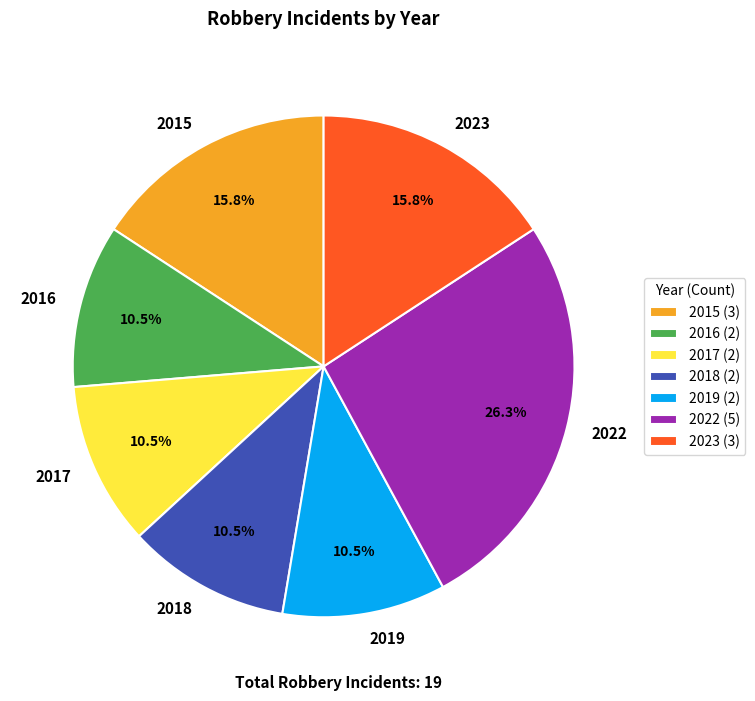

What portion of the pie excludes 2017?

89.5%